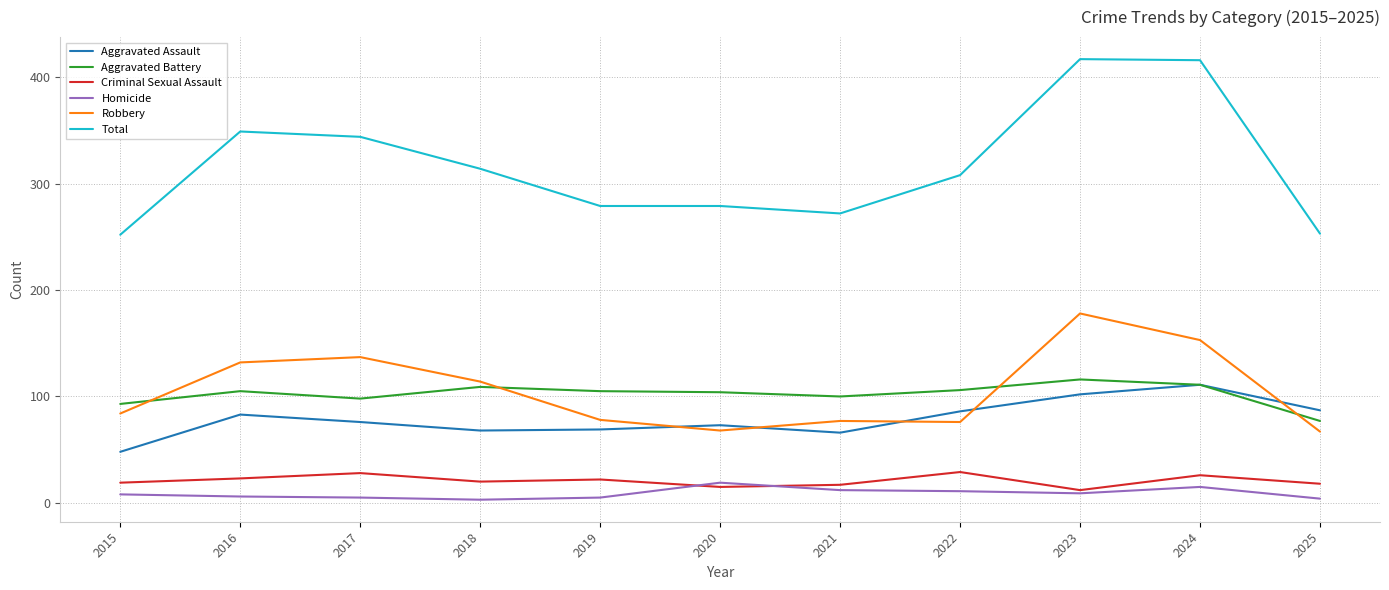

True or false: Aggravated Battery has a value of 34 at 2023.

False